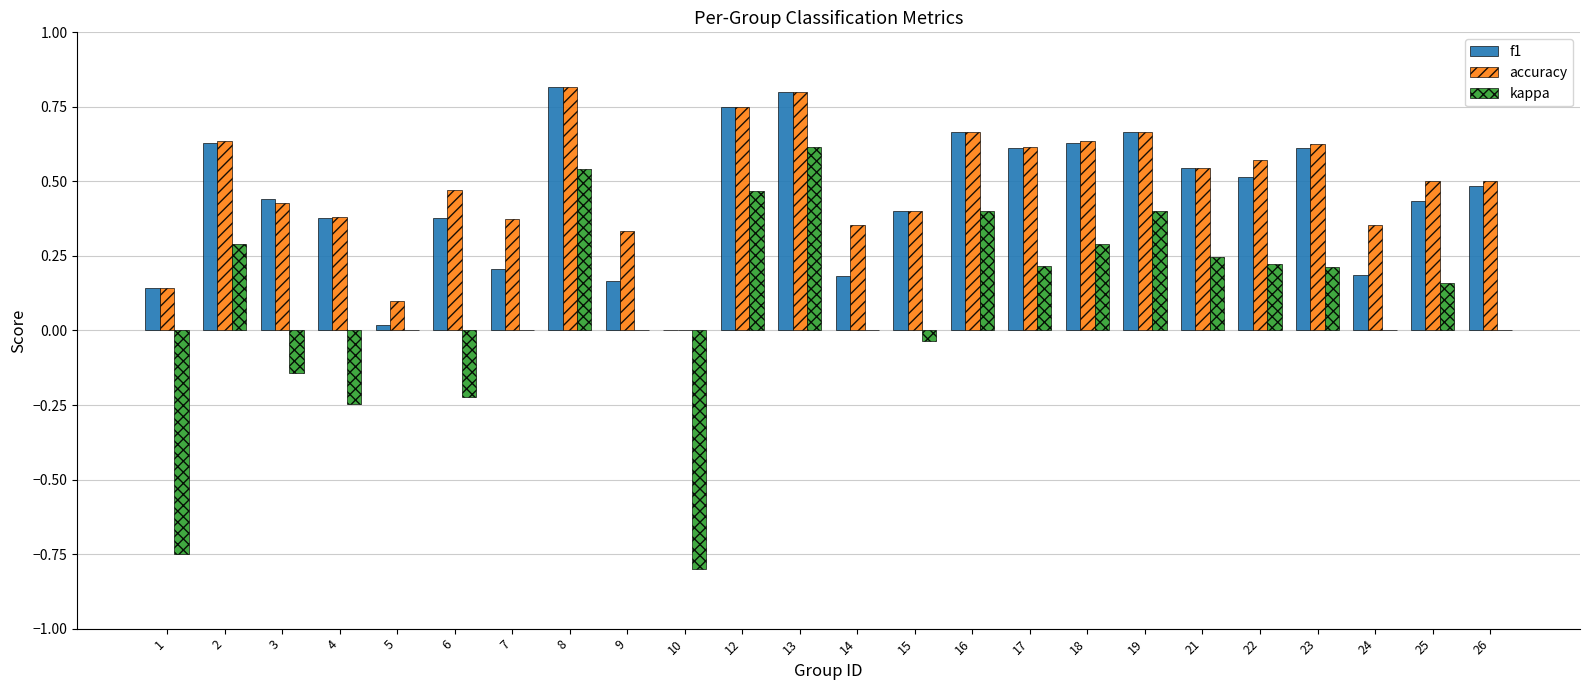

How many categories are shown in the chart?

24